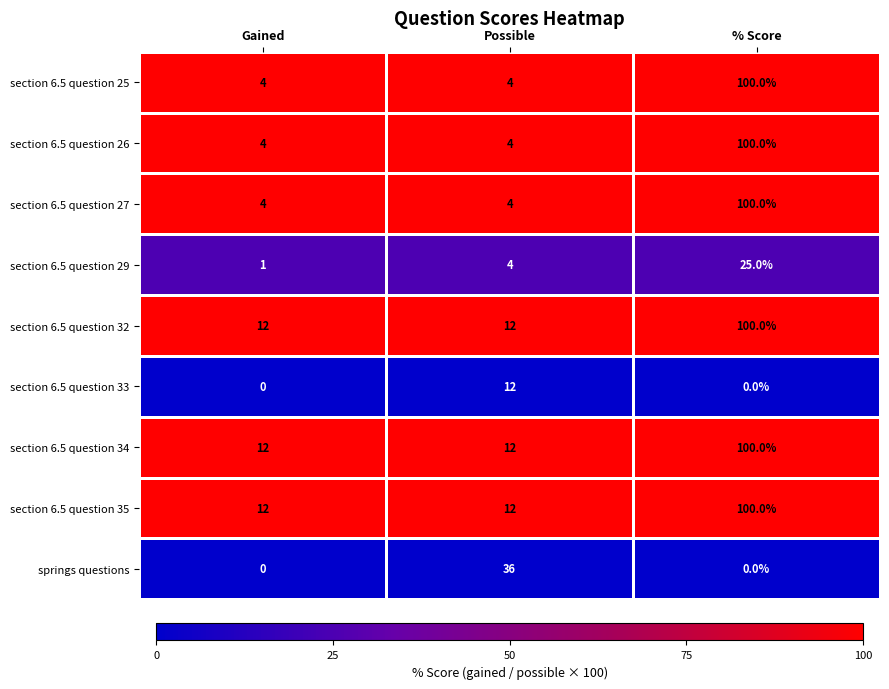

At how many categories does at least one series exceed 89?

1